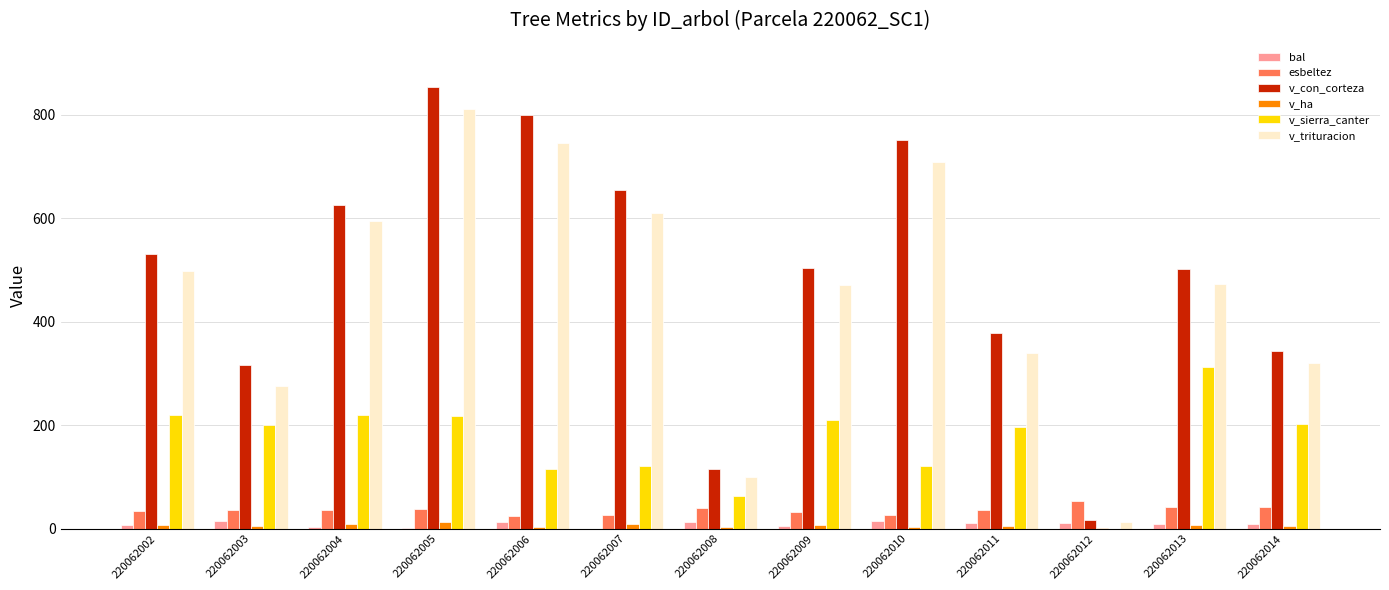

Which series has the largest total across all categories?

v_con_corteza